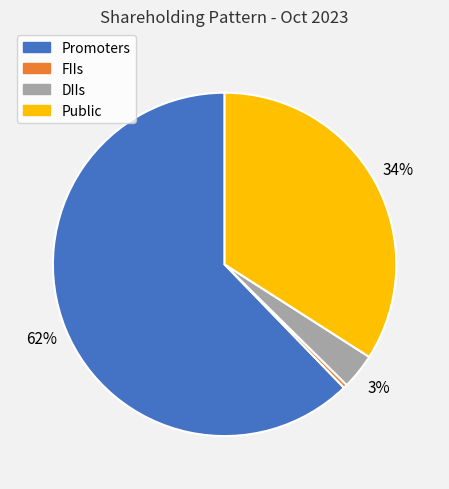

True or false: Promoters accounts for 68% of the total.

False